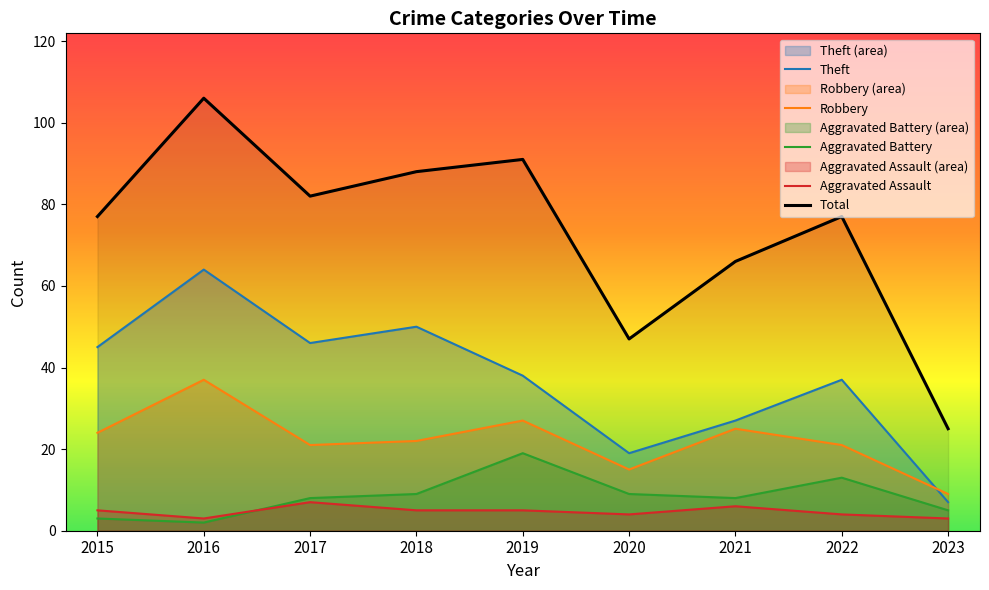

At which label does Aggravated Battery first exceed 8?

2018